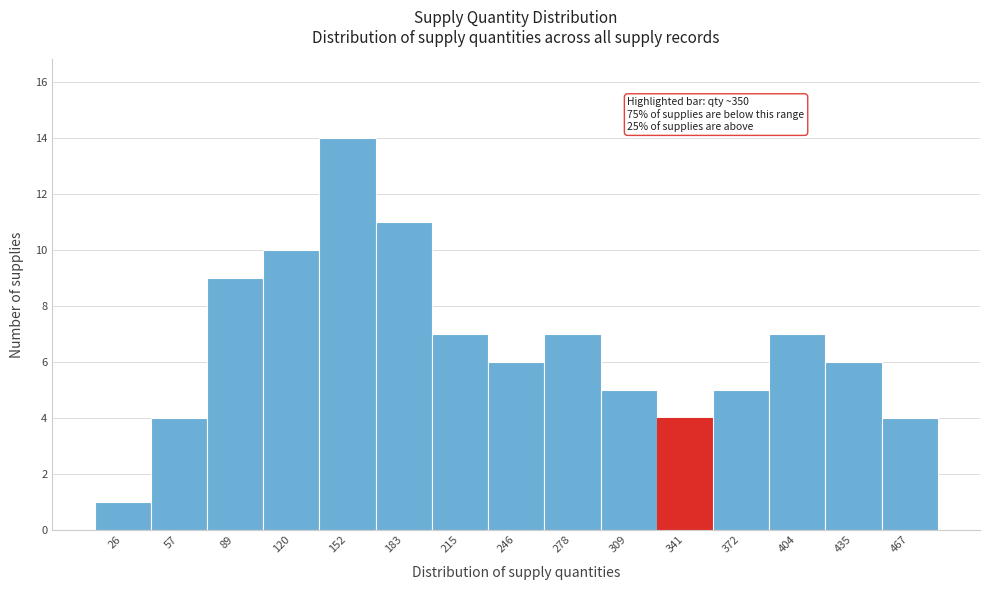

Reading left to right, list all the values displayed in this chart.

1	4	9	10	14	11	7	6	7	5	4	5	7	6	4